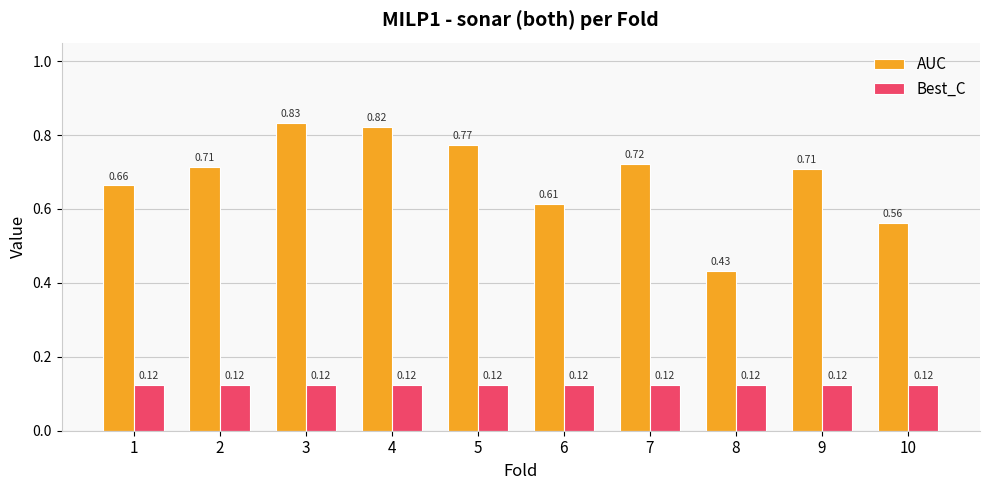

What is the sum of all AUC values?

6.8